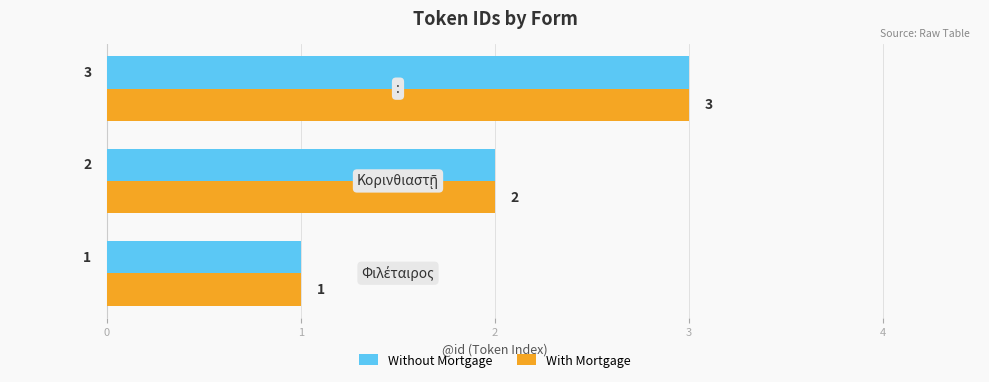

Count the Without Mortgage values in the range 1 to 3.

3